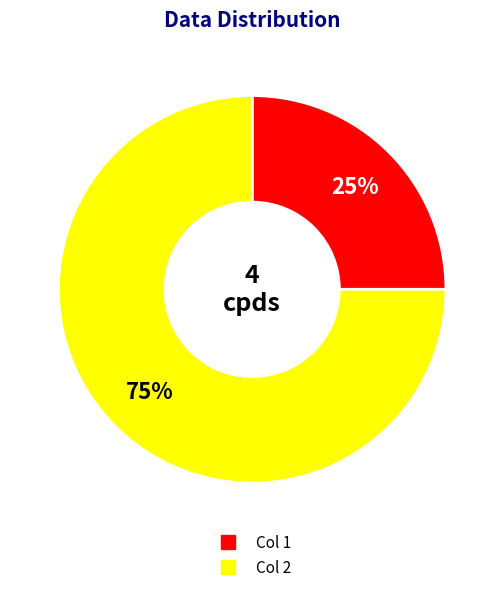

To the nearest percent, what percentage of the pie is Col 2?

75%